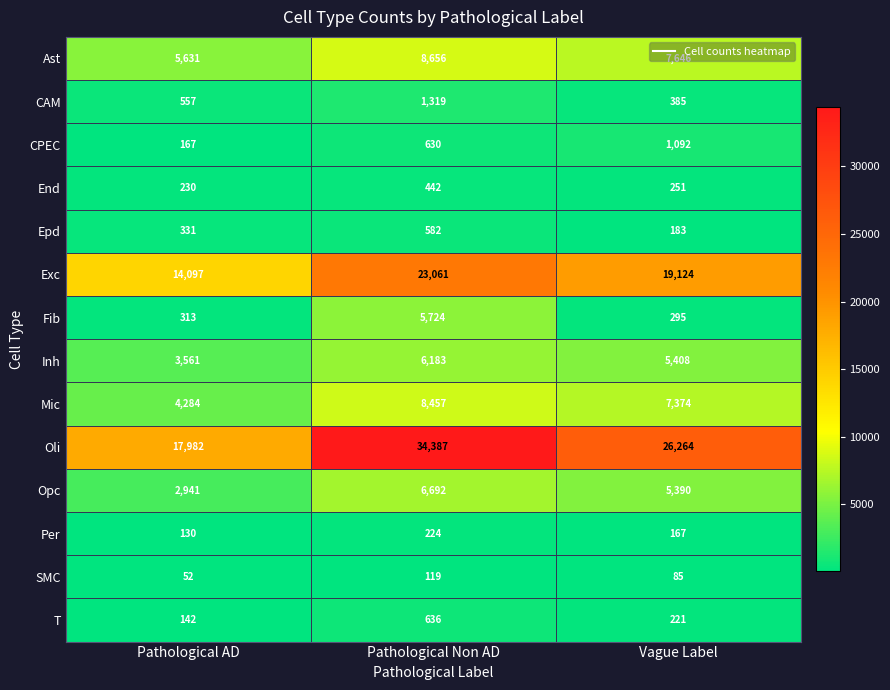

What is the minimum value for Exc?

14097